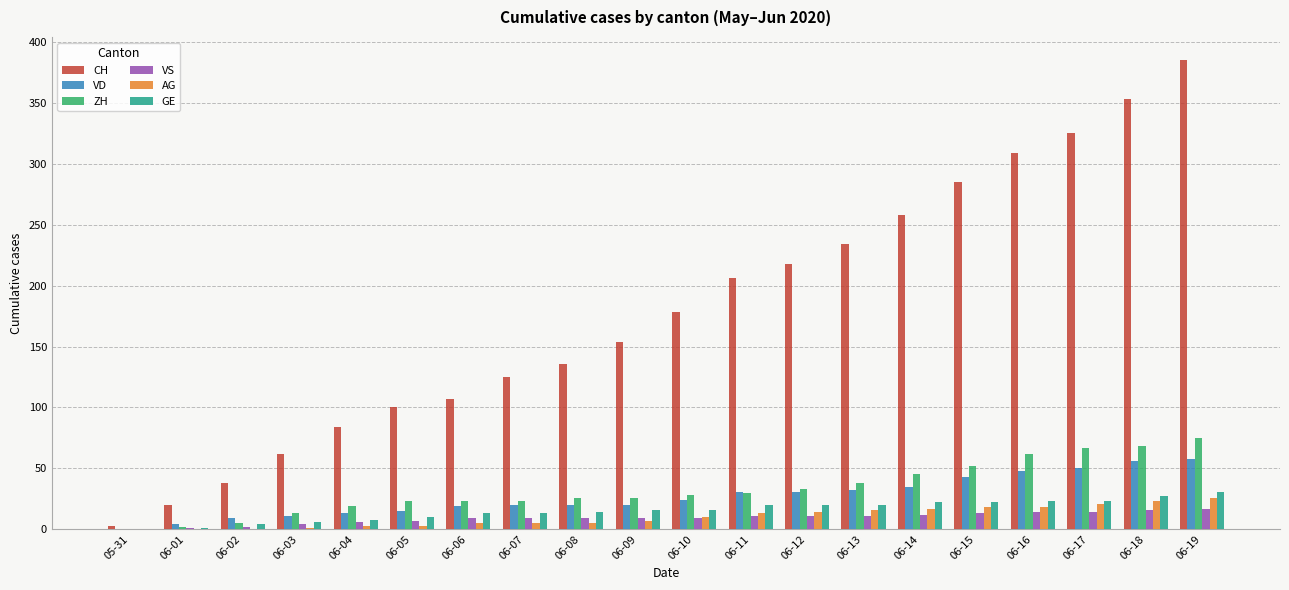

Count the number of data series in this chart.

6